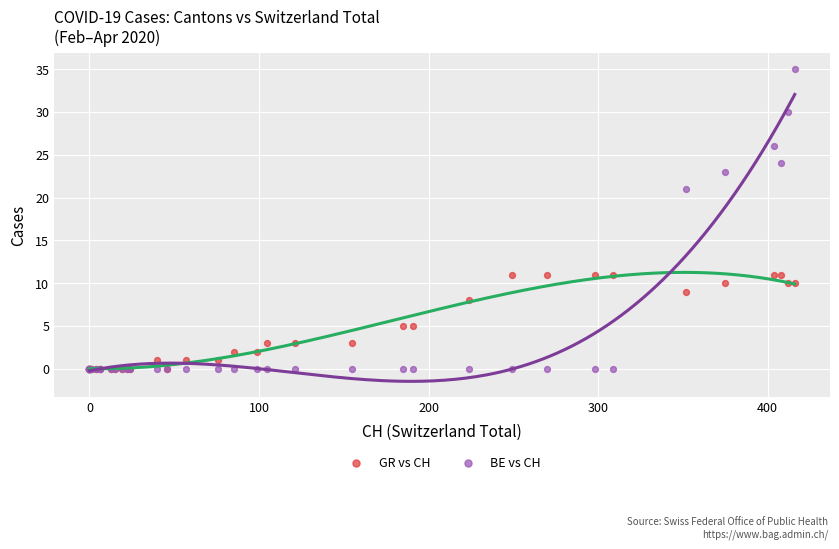

Across all series, what Y value is closest to 17?

21